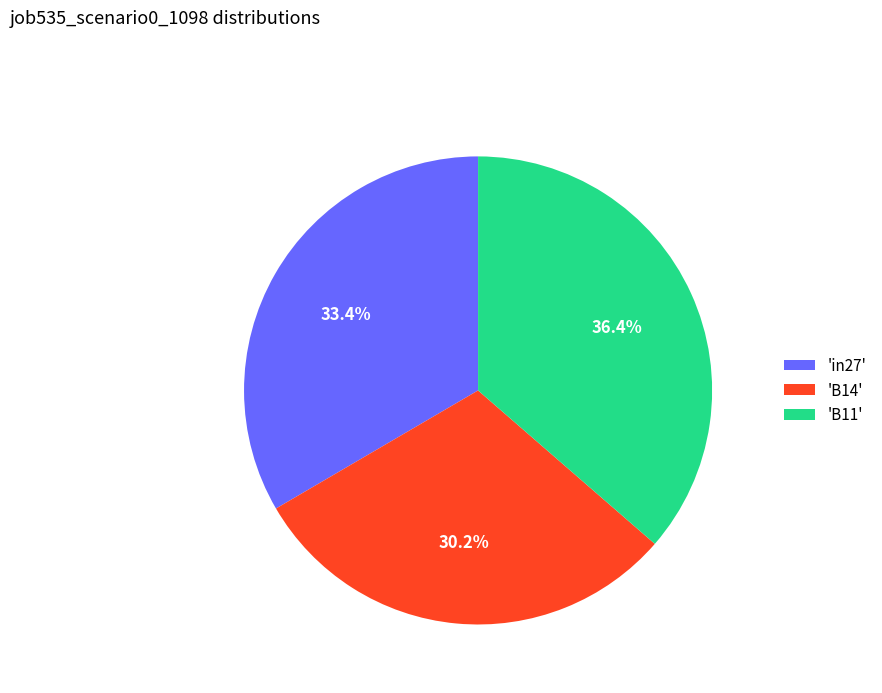

Count the number of slices in the pie.

3